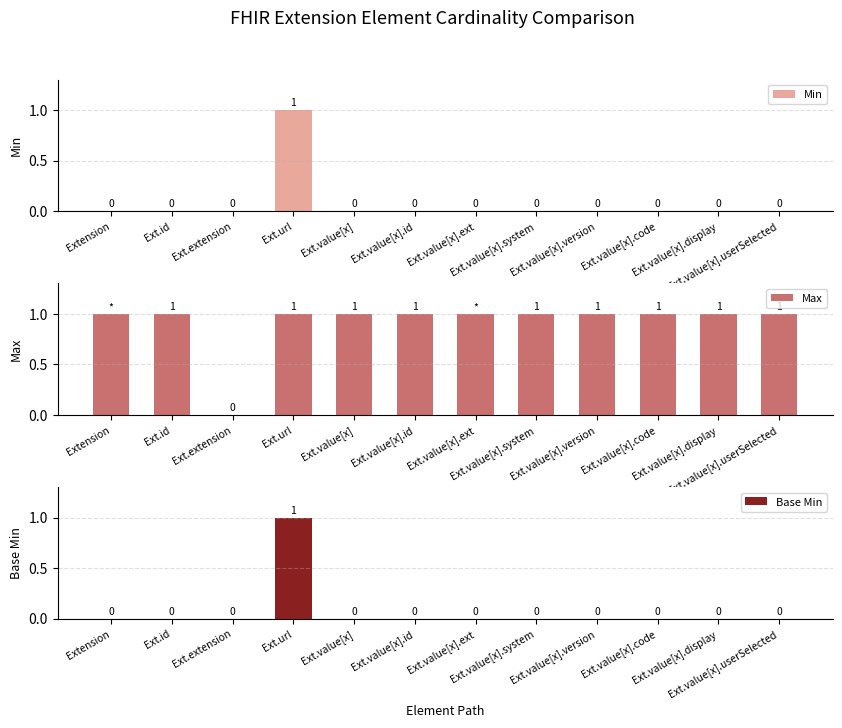

Which category has the highest value in the Min series?

Ext.url